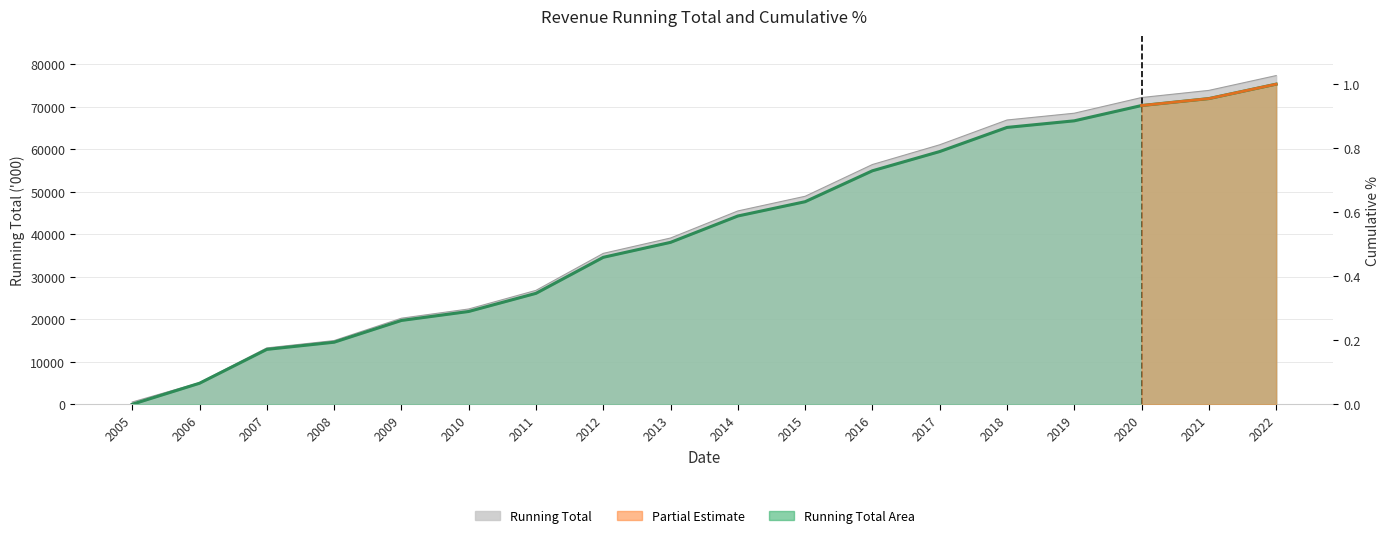

At which label does Running Total reach its minimum?

2005